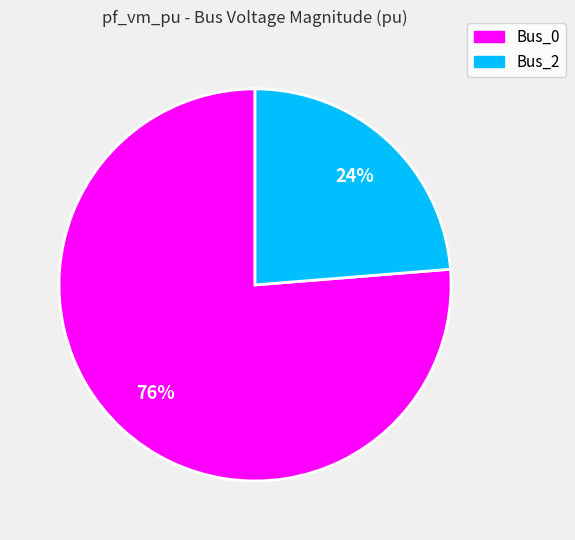

What is the largest slice in the pie chart?

Bus_0